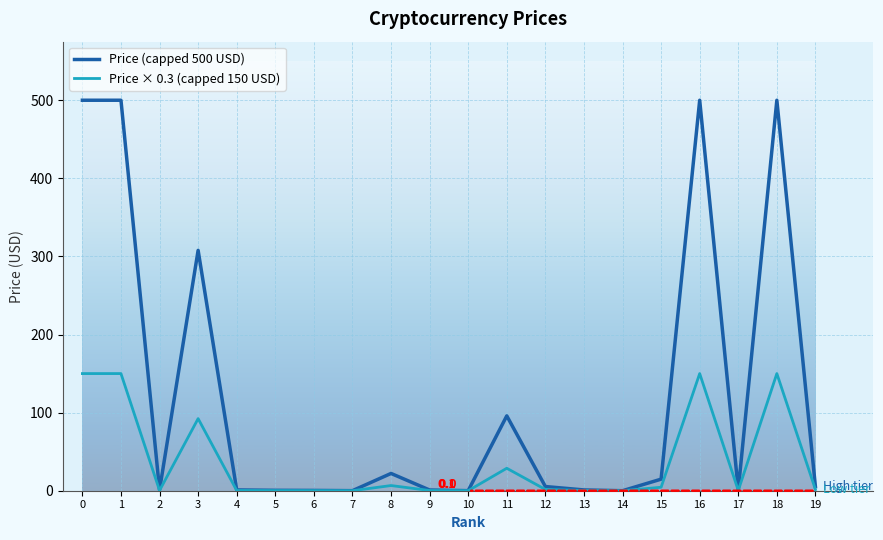

How many lines are shown in the chart?

2